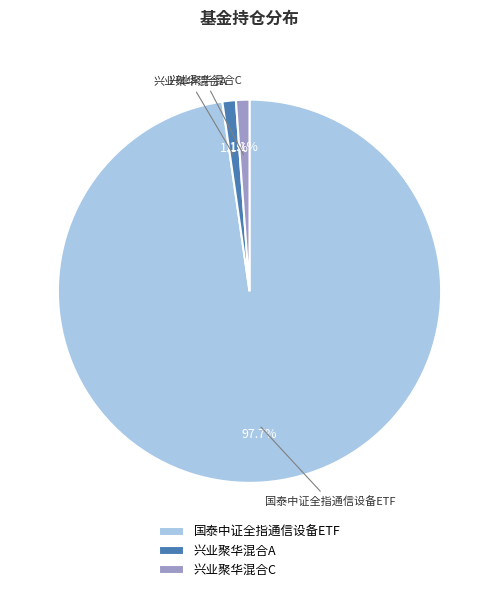

What is the majority slice?

国泰中证全指通信设备ETF